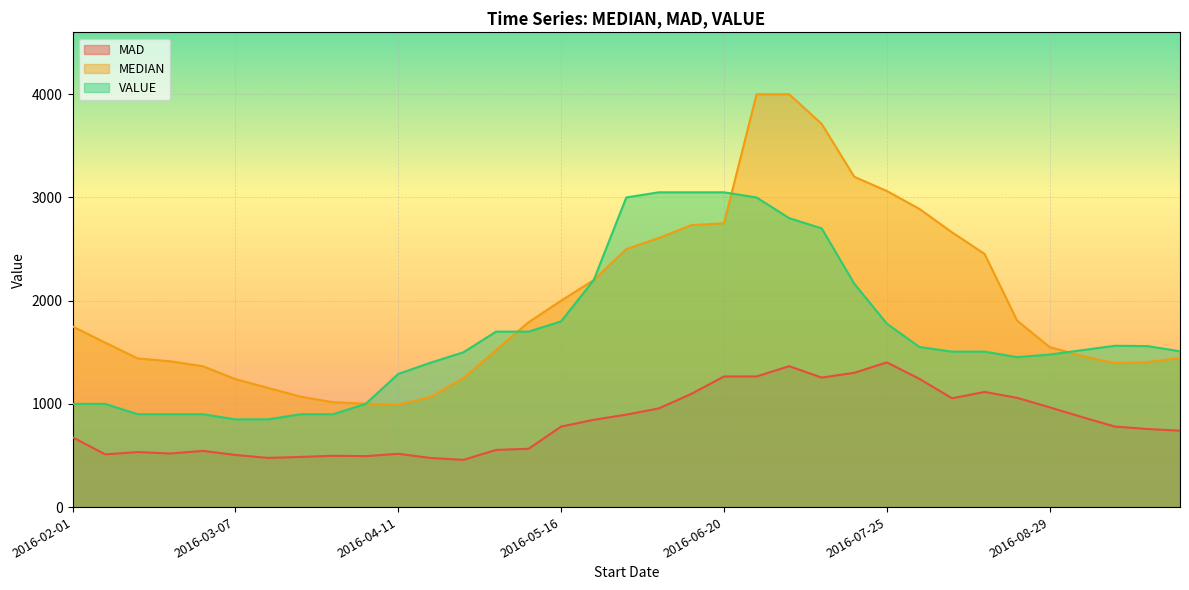

True or false: VALUE has a value of 573.1 at 2016-02-08.

False